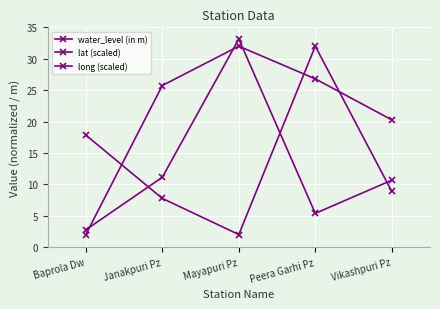

Reading right to left, what are all the values shown in this chart?

water_level (in m): Vikashpuri Pz=10.7	Peera Garhi Pz=5.4	Mayapuri Pz=33.1	Janakpuri Pz=11.1	Baprola Dw=2.8
lat (scaled): Vikashpuri Pz=8.9	Peera Garhi Pz=32.0	Mayapuri Pz=2.0	Janakpuri Pz=7.7	Baprola Dw=17.8
long (scaled): Vikashpuri Pz=20.3	Peera Garhi Pz=26.8	Mayapuri Pz=32.0	Janakpuri Pz=25.7	Baprola Dw=2.0